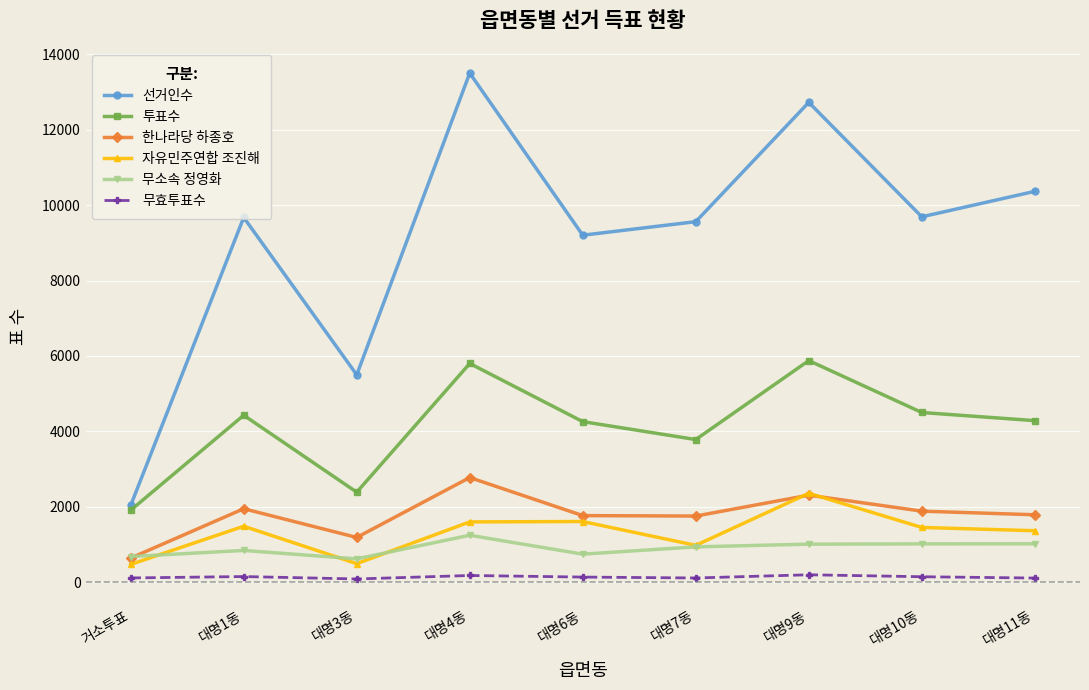

Which series has the largest total across all categories?

선거인수